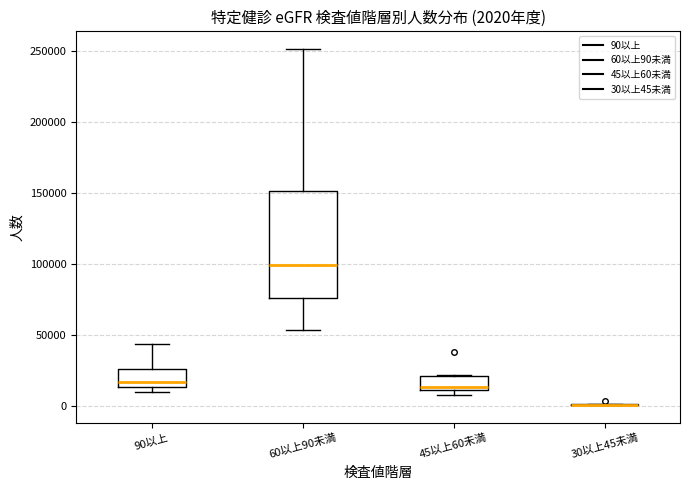

Comparing the boxes themselves (not the whiskers), which one is the tallest?

60以上90未満